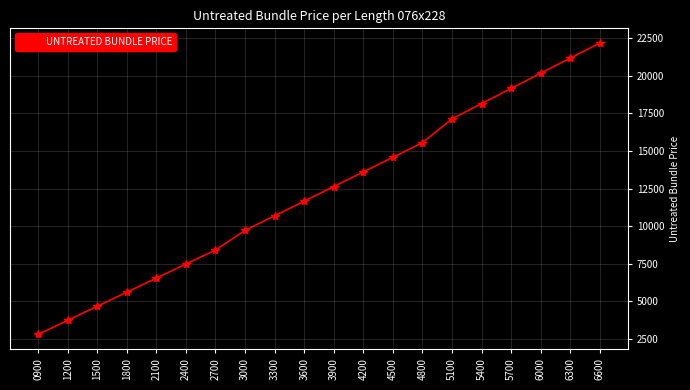

What is the difference between the maximum and second lowest values?

18434.7